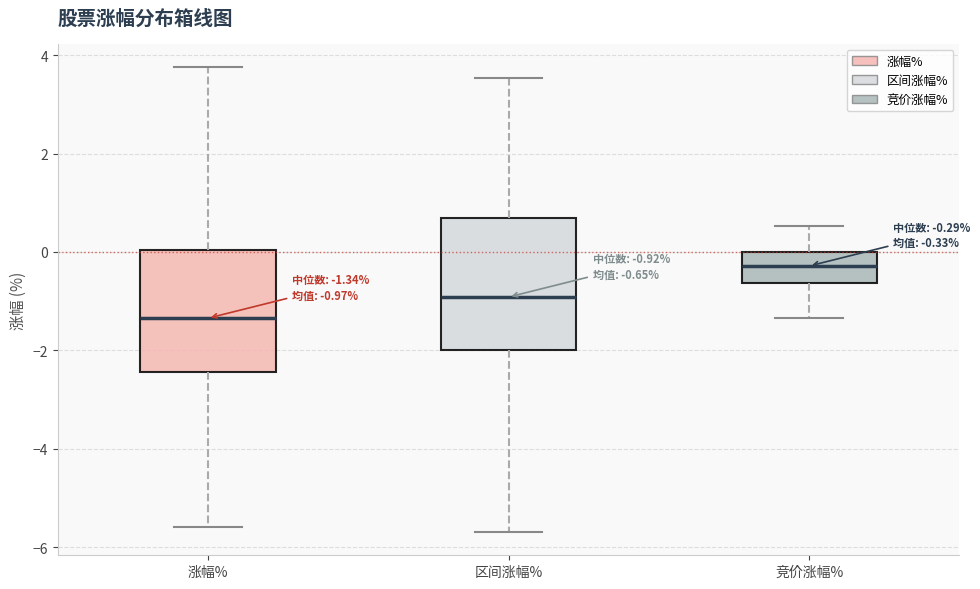

Which box's median line is the highest?

竞价涨幅%